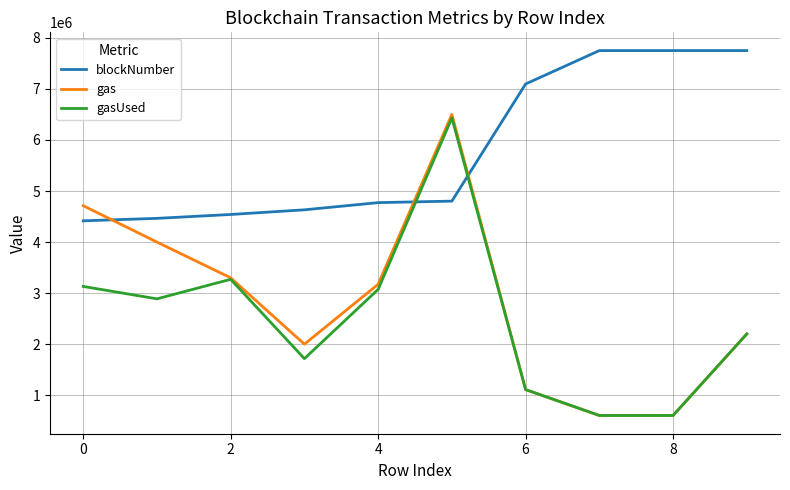

Does the chart display data point markers on the line(s)?

No